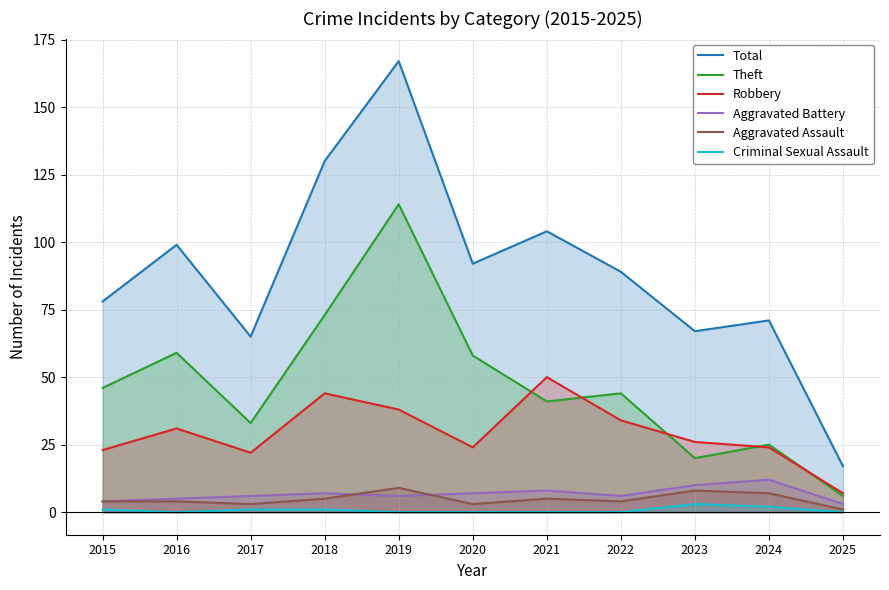

Rank the series at 2023 from lowest to highest value.

Criminal Sexual Assault, Aggravated Assault, Aggravated Battery, Theft, Robbery, Total